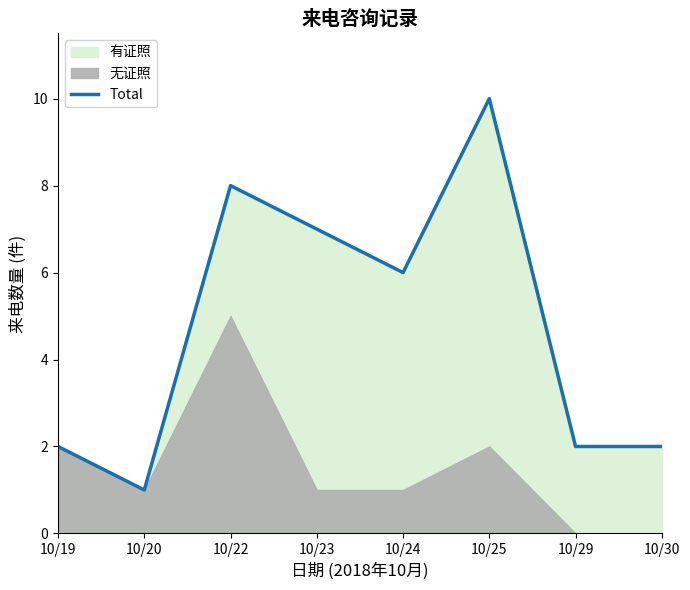

Is it true that Total equals 10 at 10/25?

True